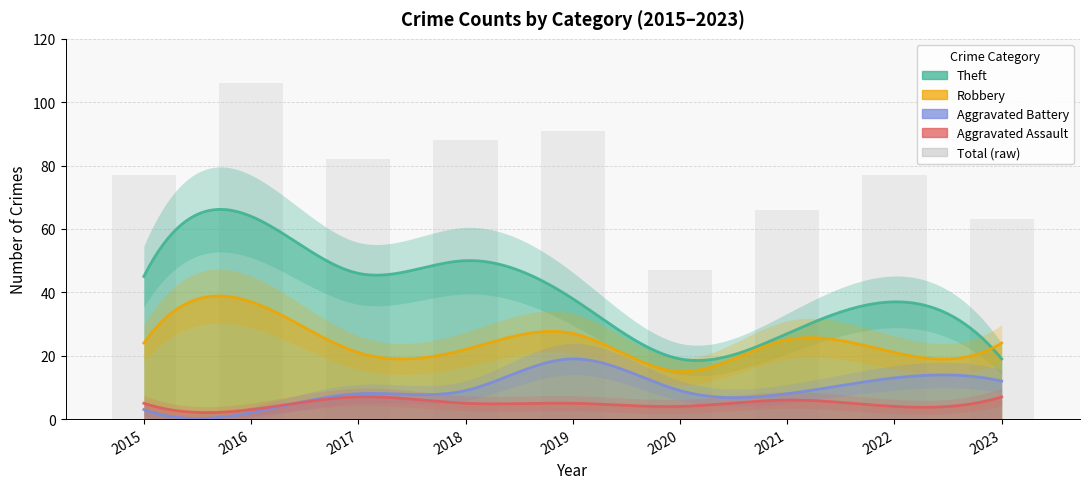

How many data points are less than 77?

3